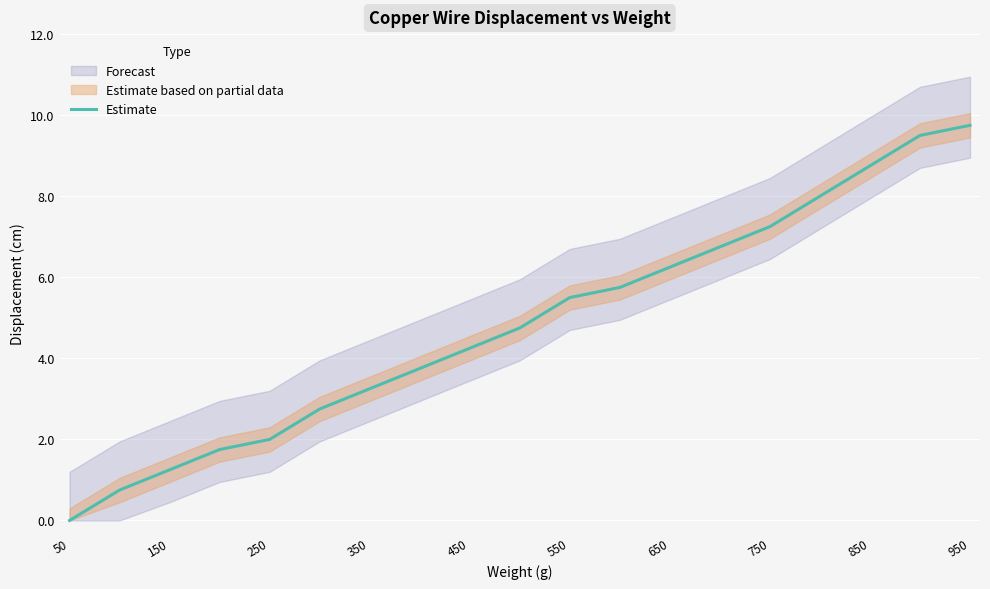

What is the average value?

4.8